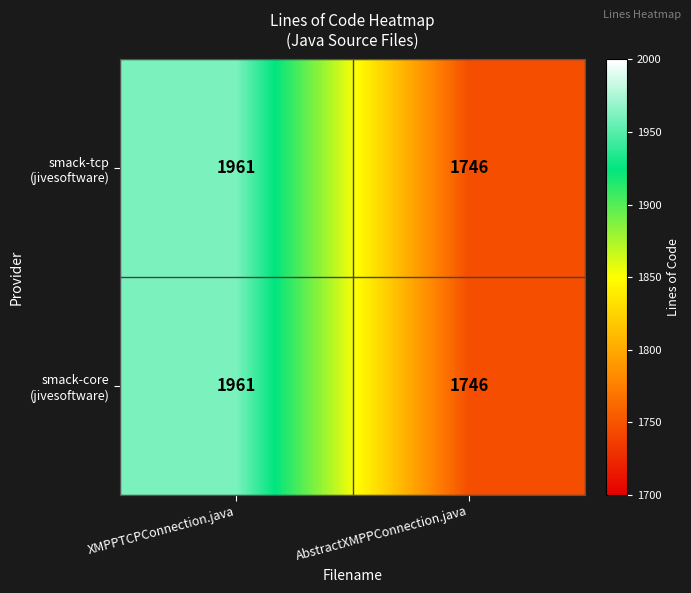

Which label corresponds to the smallest value in the chart?

AbstractXMPPConnection.java